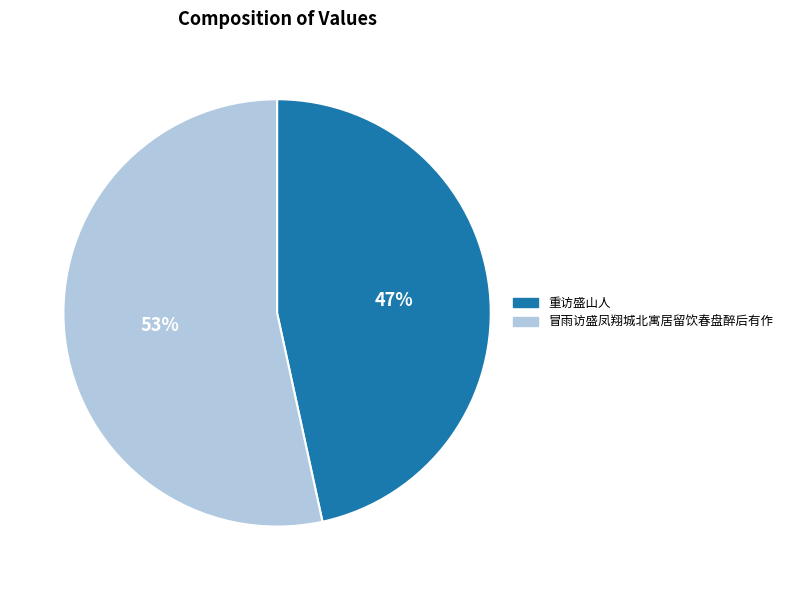

What is the ratio of the value at 重访盛山人 to the value at 冒雨访盛凤翔城北寓居留饮春盘醉后有作?

0.9